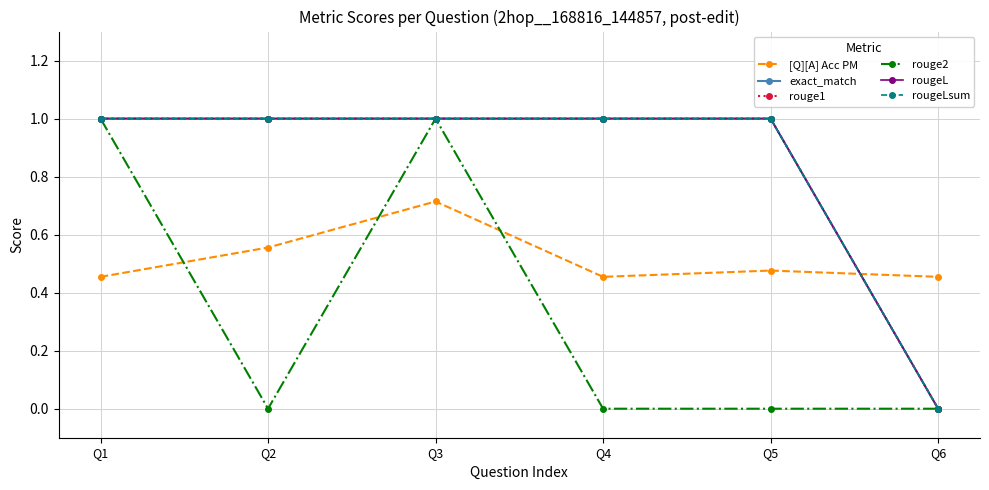

Between Q2 and Q5, which series saw the biggest shift?

[Q][A] Acc PM